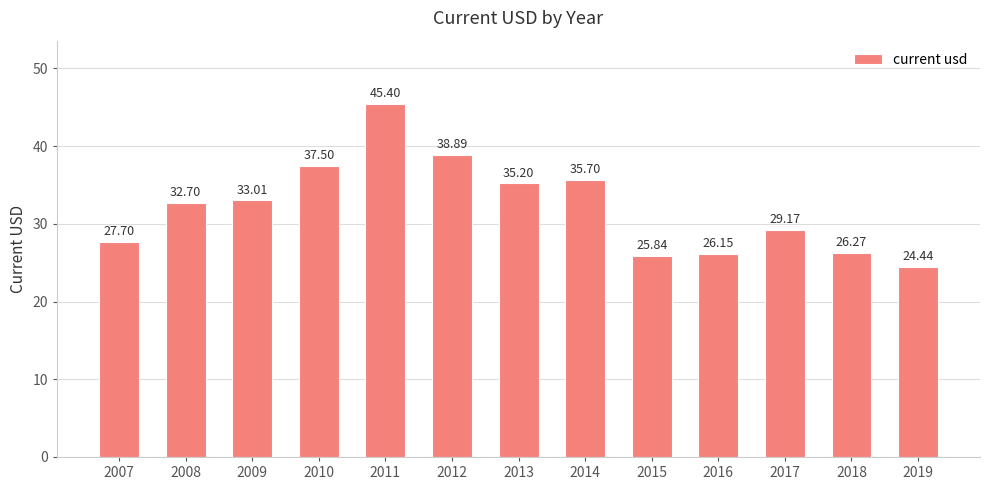

True or false: the data shows 59.8 at 2011.

False